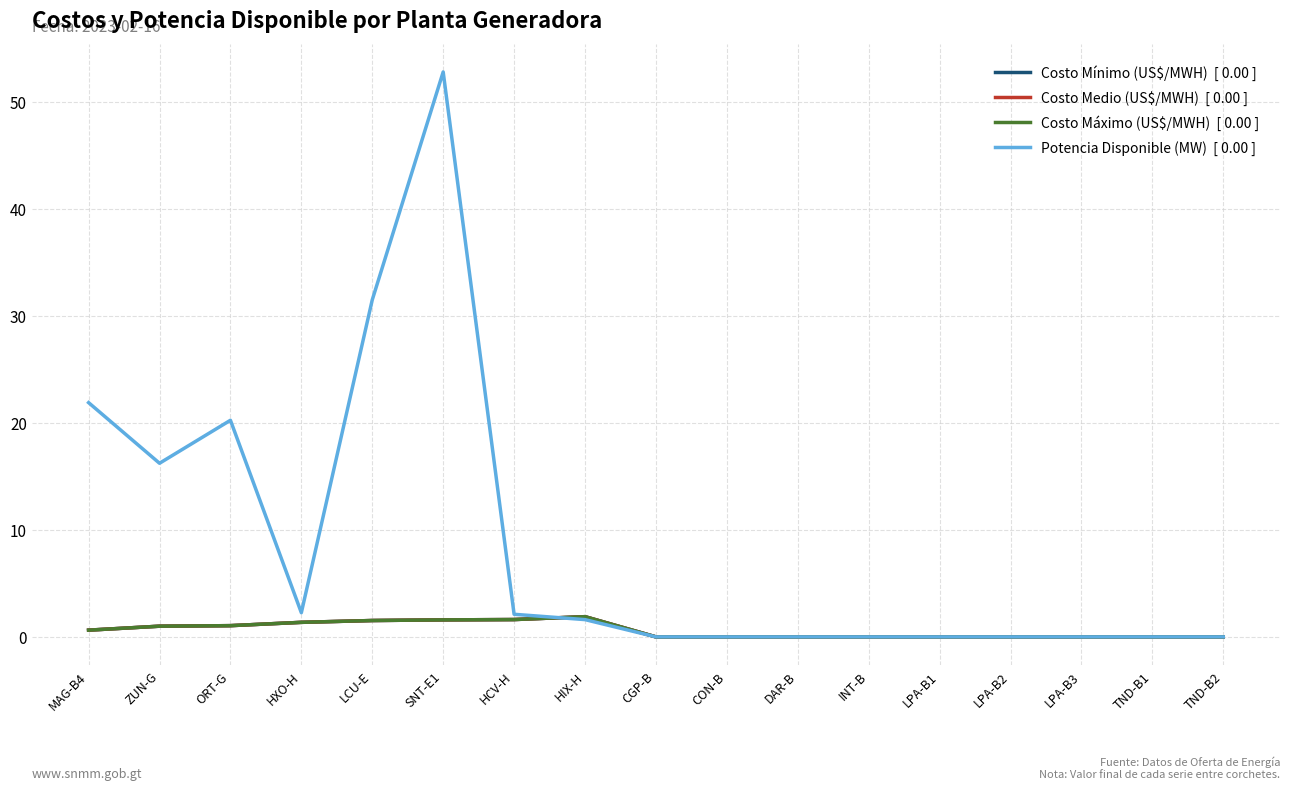

What is the label of the 9th point from the left?

CGP-B